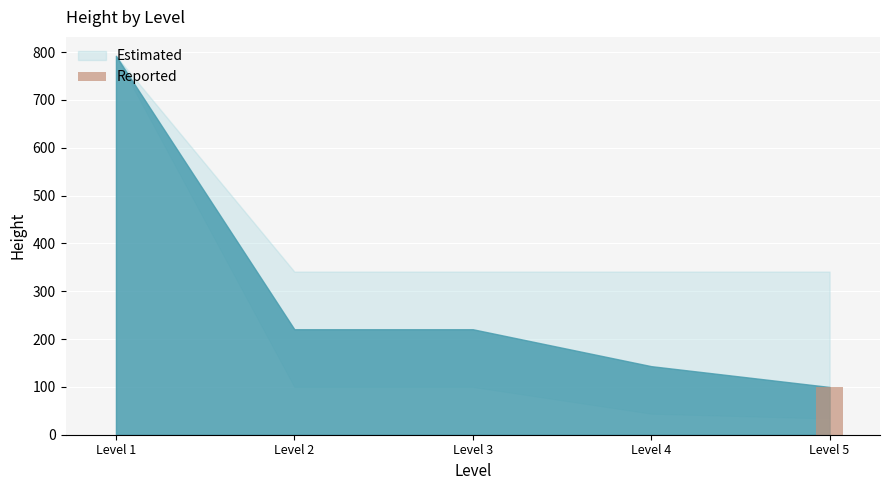

What is the difference between the values at Level 3 and Level 5?

99.8